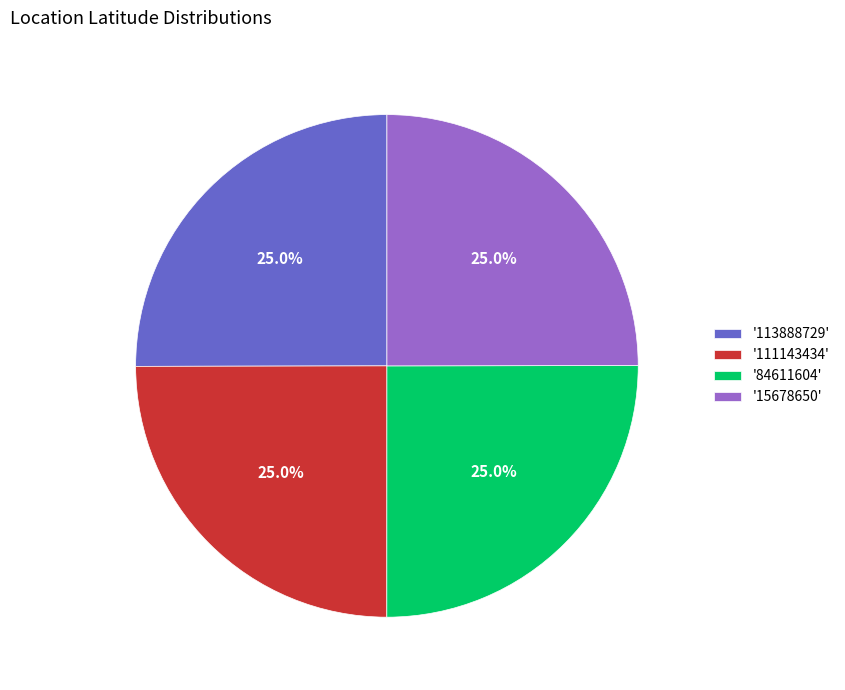

Combined, what portion of the pie is '111143434' and '84611604'?

50.0%